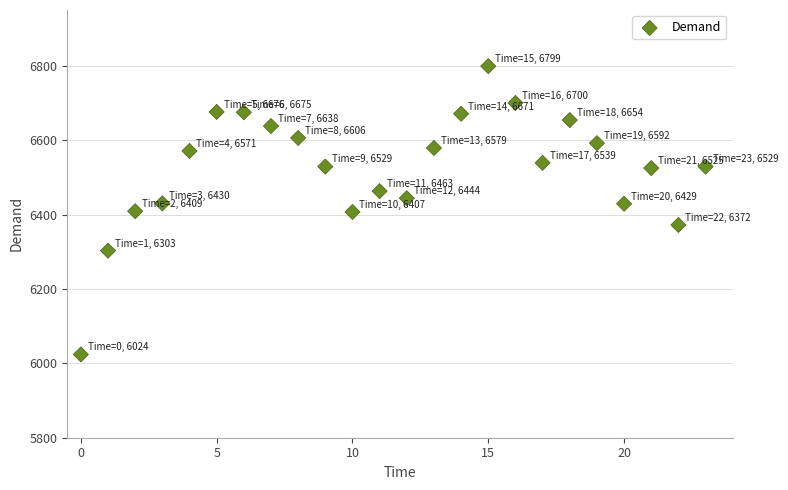

What is the range of Y values (max minus min)?

775